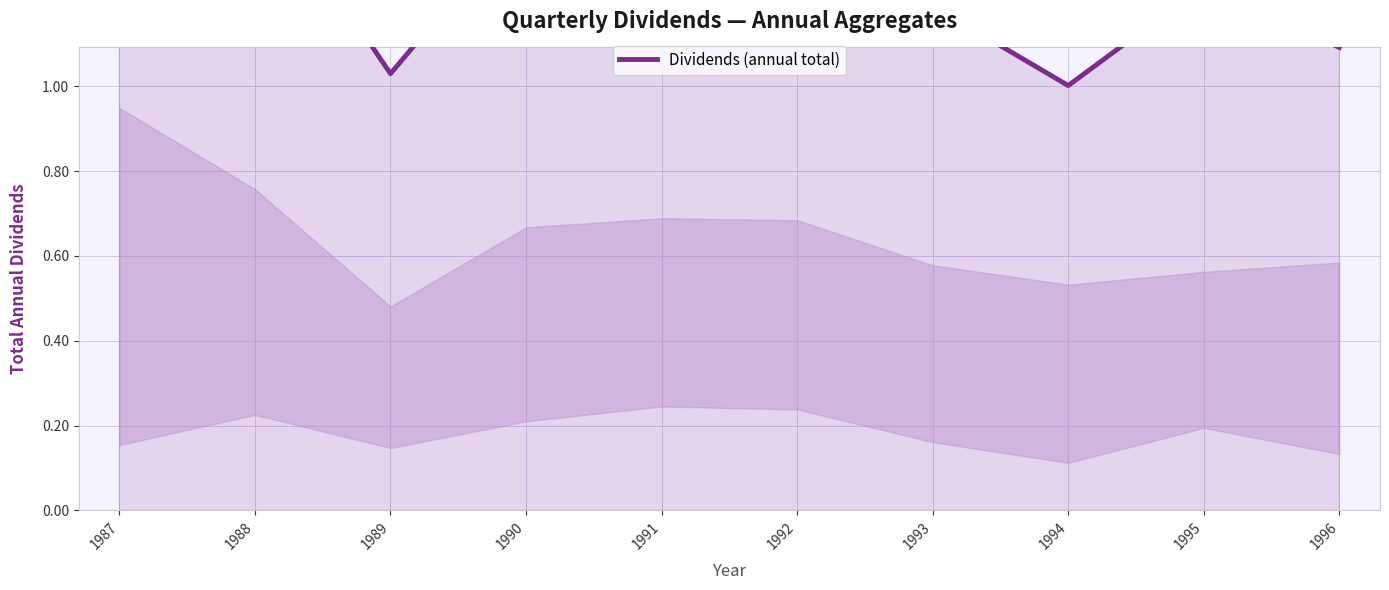

Count the number of data series in this chart.

1